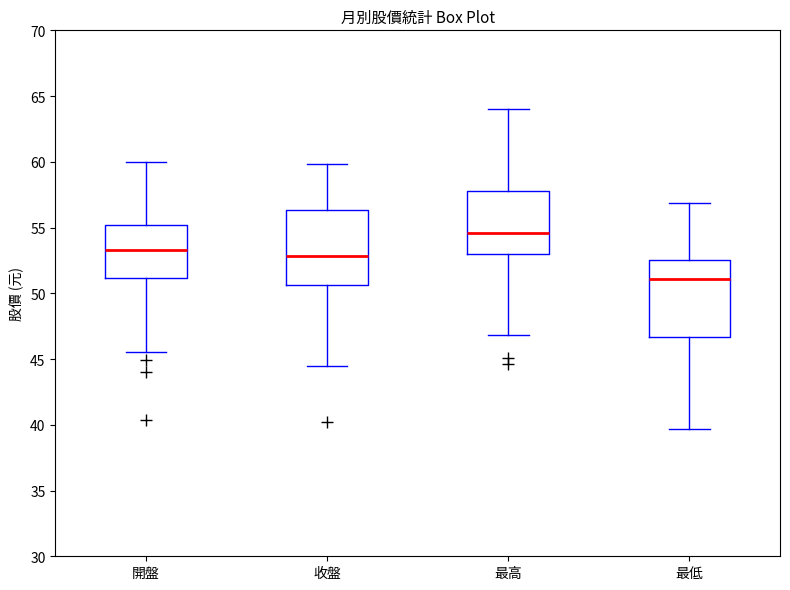

Where is the lower edge of the box for 最低 on the y-axis? The values are not printed on the chart, so give them approximately, as read against the axis.

46.5